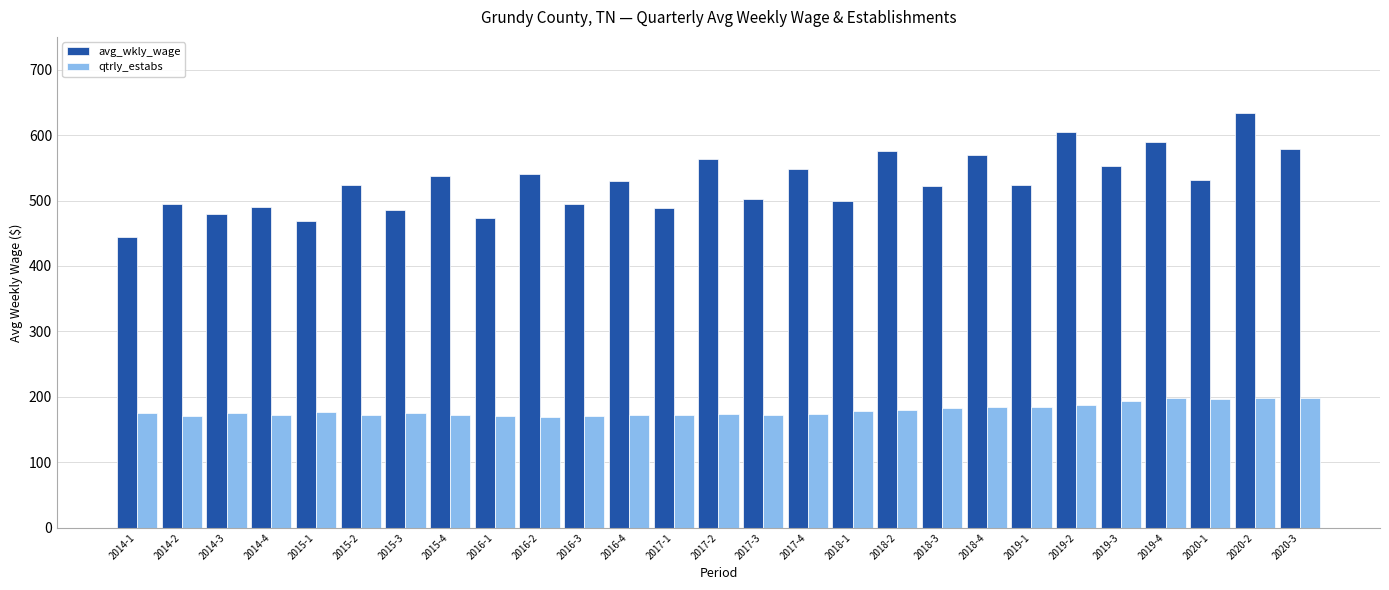

Count the number of data series in this chart.

2